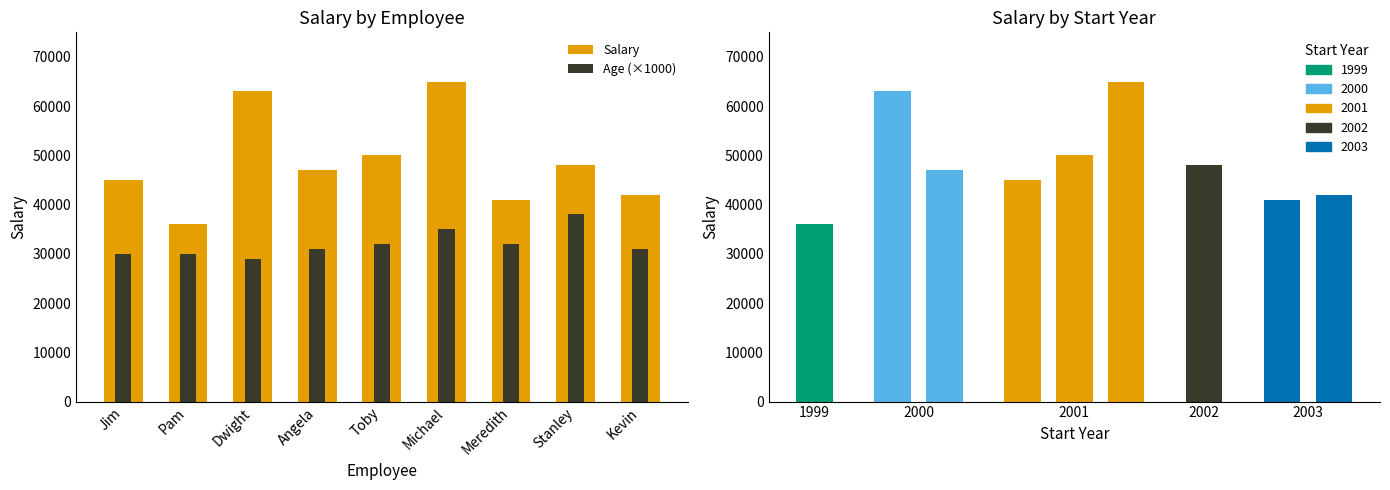

What is the sum of all Age values?

288